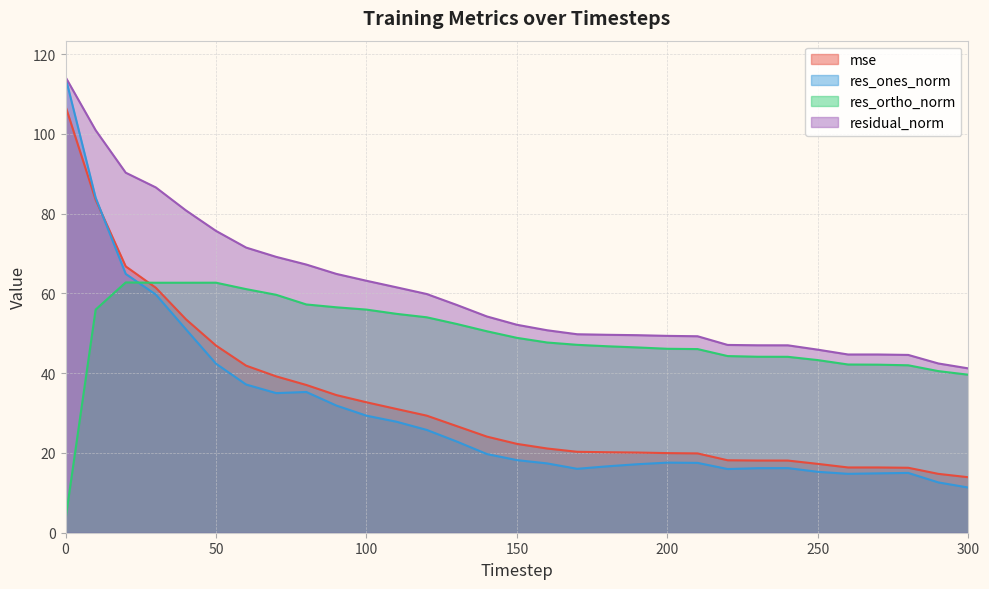

What is the value of the mse point at the 10th from the left?

34.5